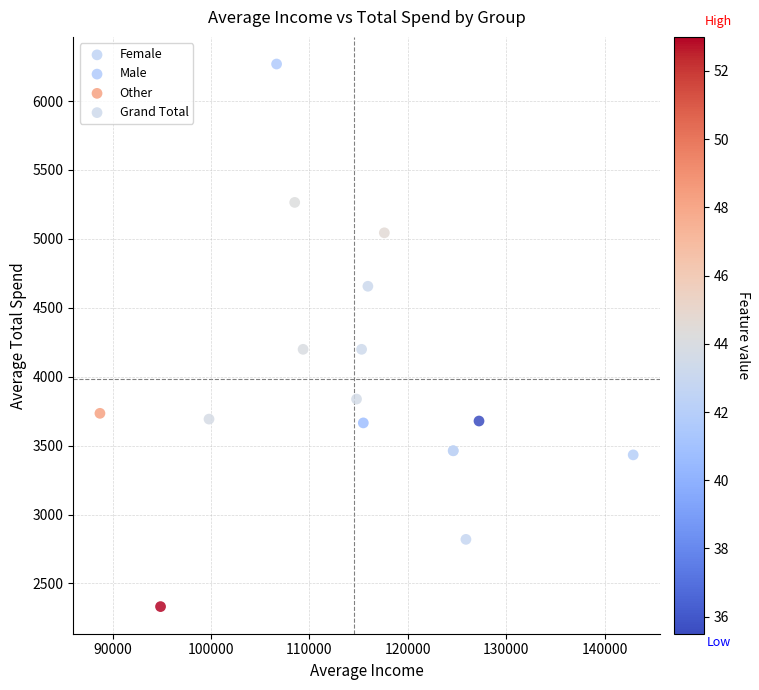

What are all the series names shown in the legend?

Female, Male, Other, Grand Total